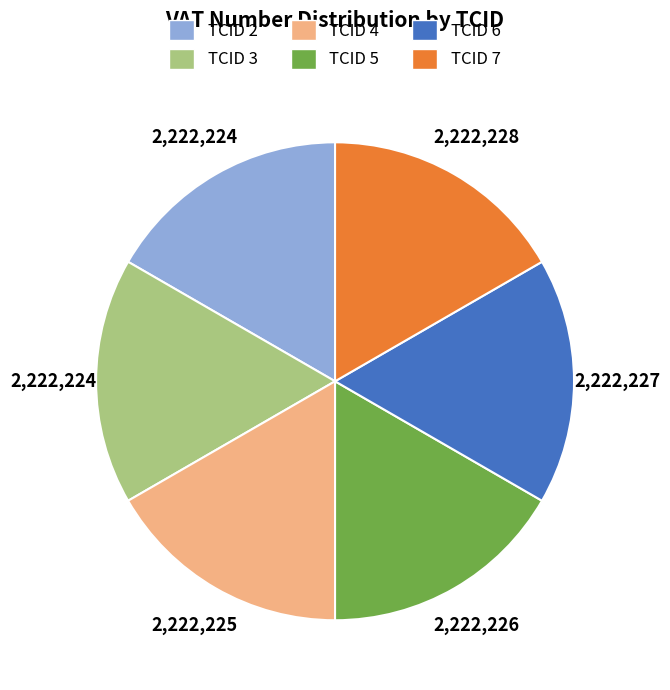

Do TCID 5 and TCID 7 together represent more than half of the pie?

No